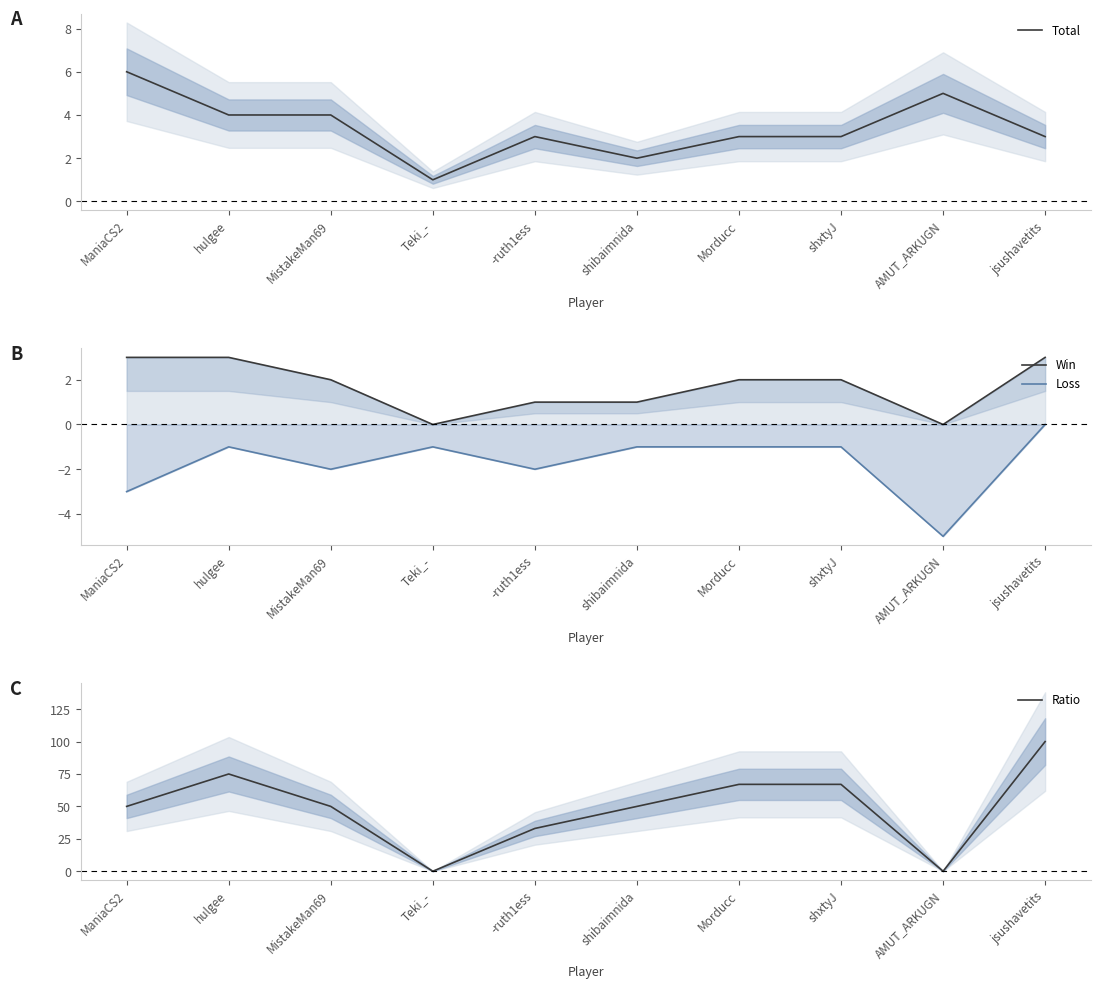

True or false: Ratio and Win intersect in this chart.

False